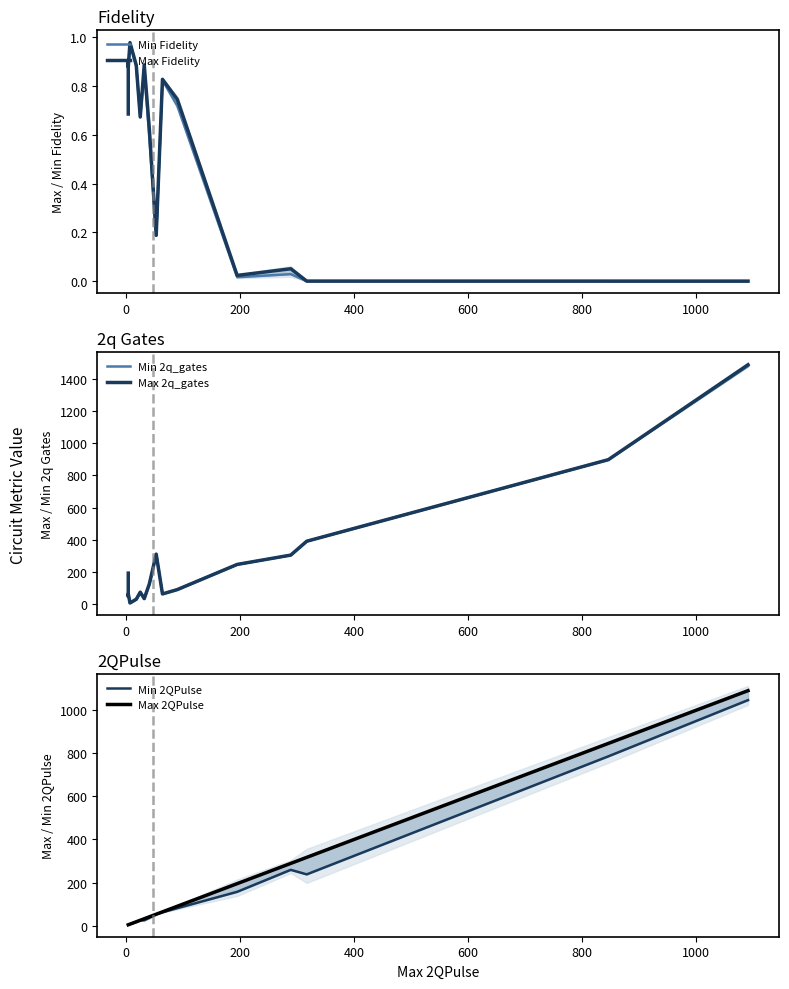

Rank the series at 200 from lowest to highest value.

Min Fidelity, Max Fidelity, Min 2QPulse, Max 2QPulse, Min 2q_gates, Max 2q_gates